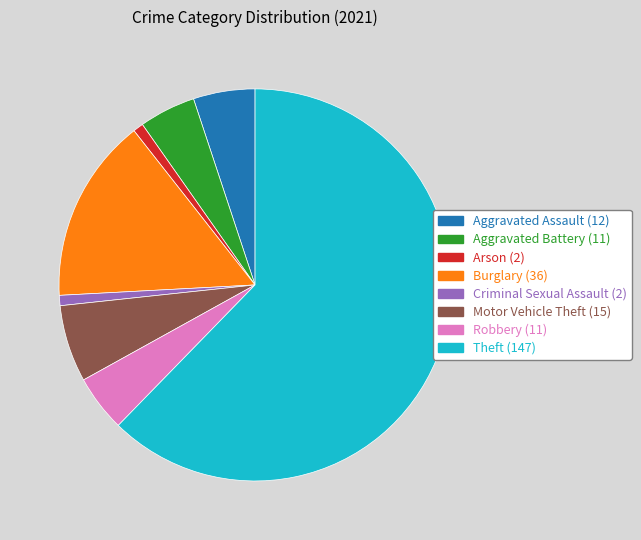

Is it true that Arson is 14% of the pie?

False